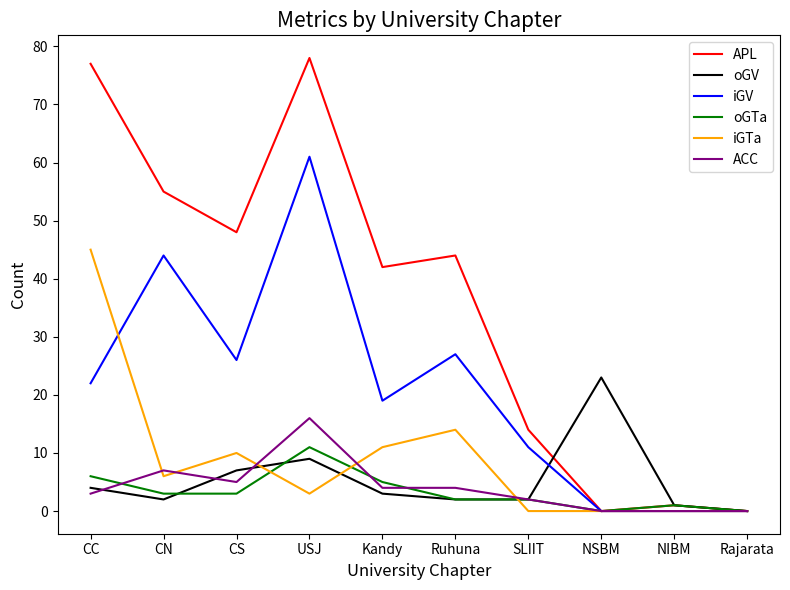

At how many categories does at least one series exceed 16?

7